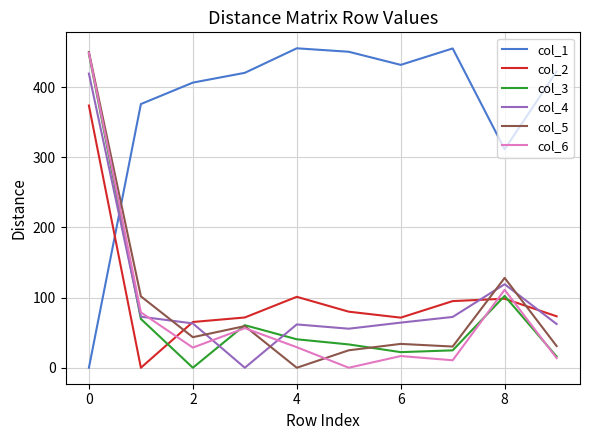

What is the average value of the col_1 series?

372.9